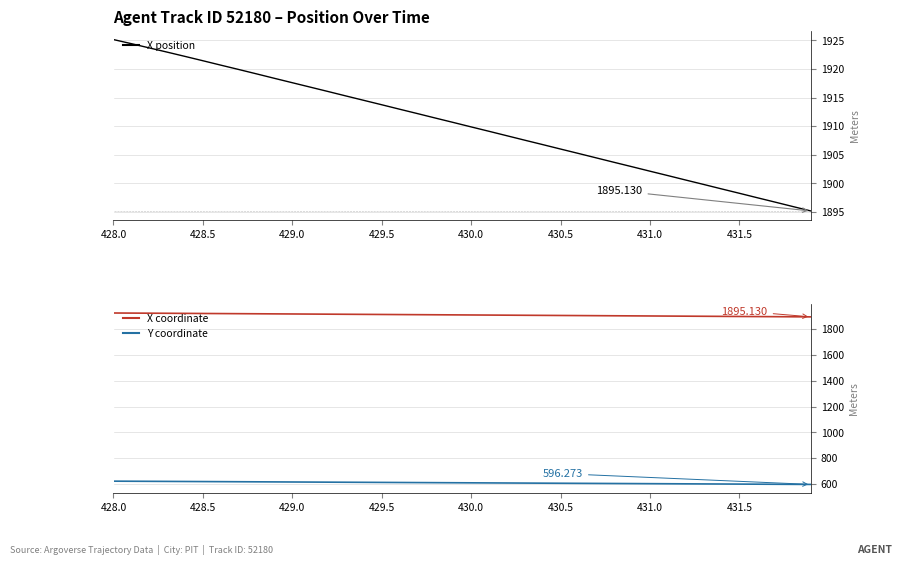

How many data points in Y coordinate are less than 609?

20